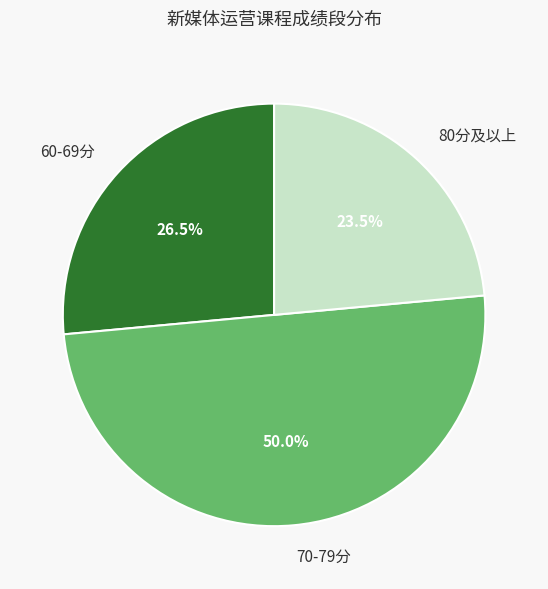

Which has a higher value, 80分及以上 or 60-69分?

60-69分